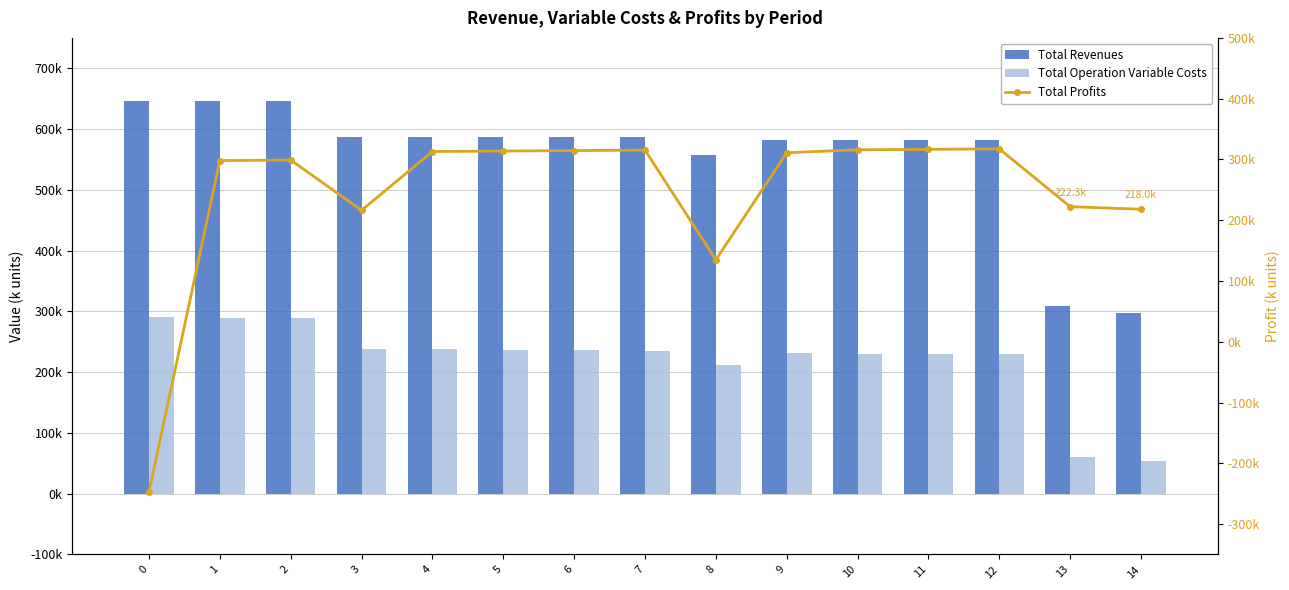

What is the sum of all Total Operation Variable Costs values?

3302891.0